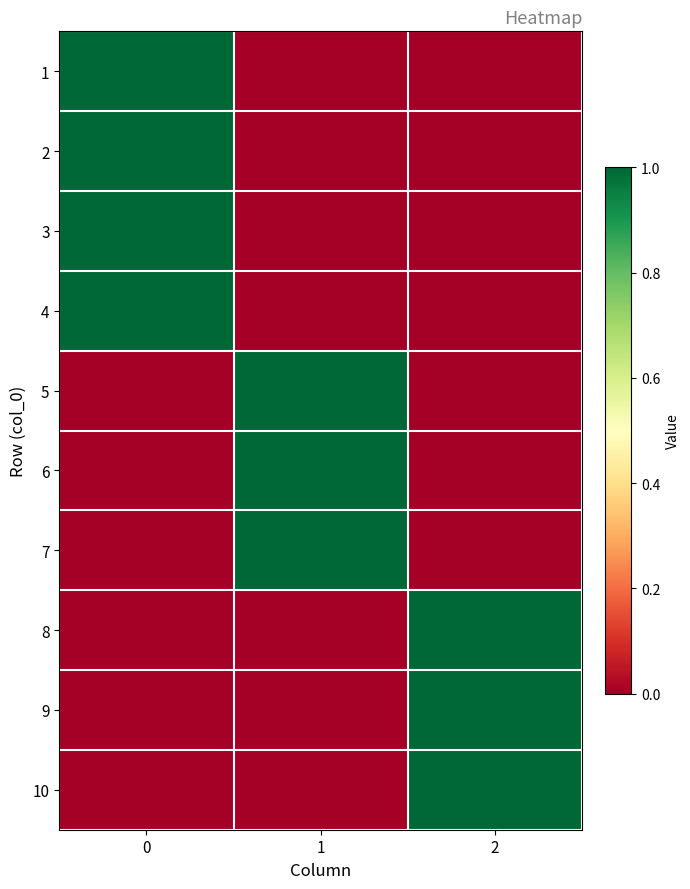

Reading right to left, transcribe all the data shown in this chart.

1: 2=0	1=0	0=1
2: 2=0	1=0	0=1
3: 2=0	1=0	0=1
4: 2=0	1=0	0=1
5: 2=0	1=1	0=0
6: 2=0	1=1	0=0
7: 2=0	1=1	0=0
8: 2=1	1=0	0=0
9: 2=1	1=0	0=0
10: 2=1	1=0	0=0